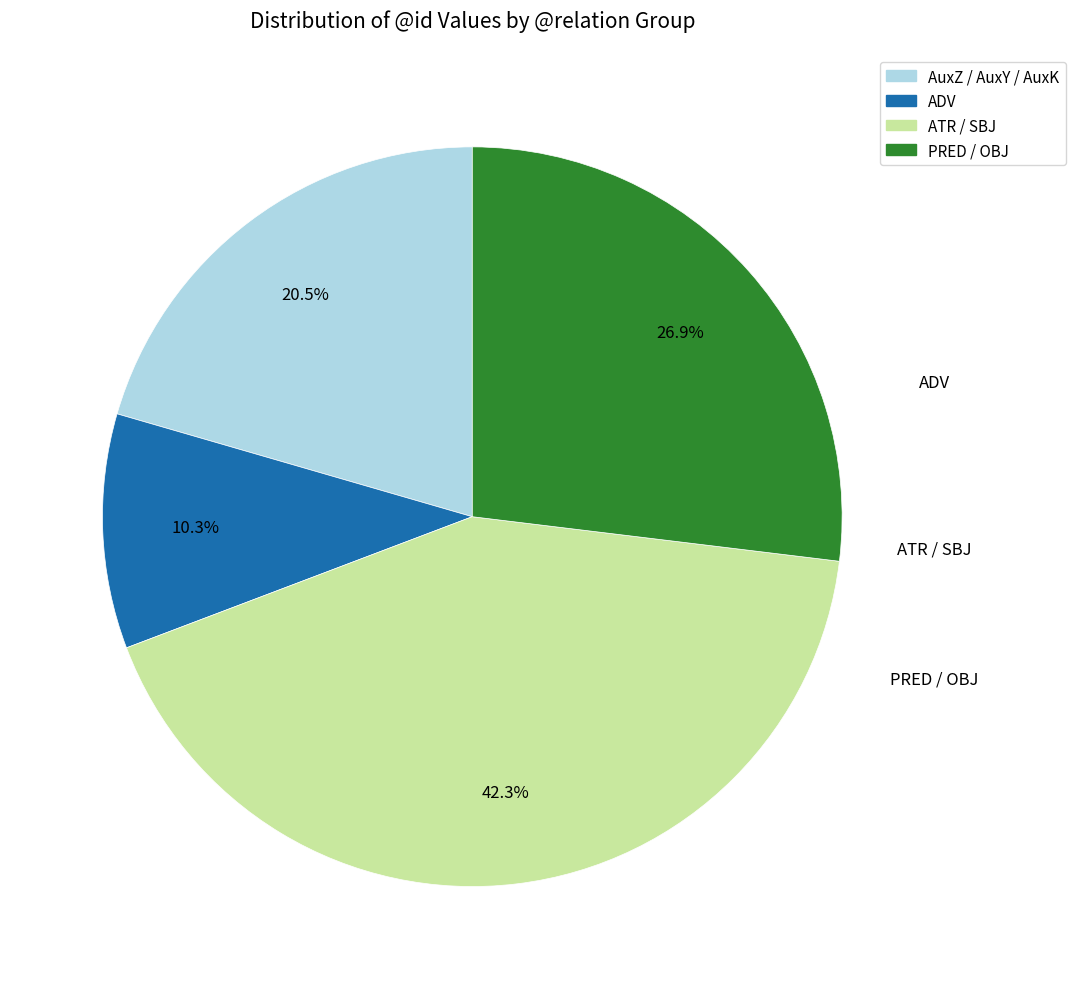

Is there a majority slice in this chart?

No